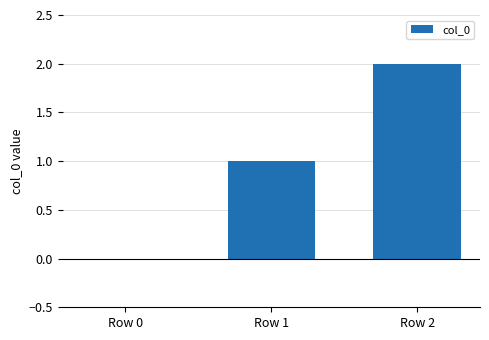

Is it true that the value at Row 0 is -1?

False